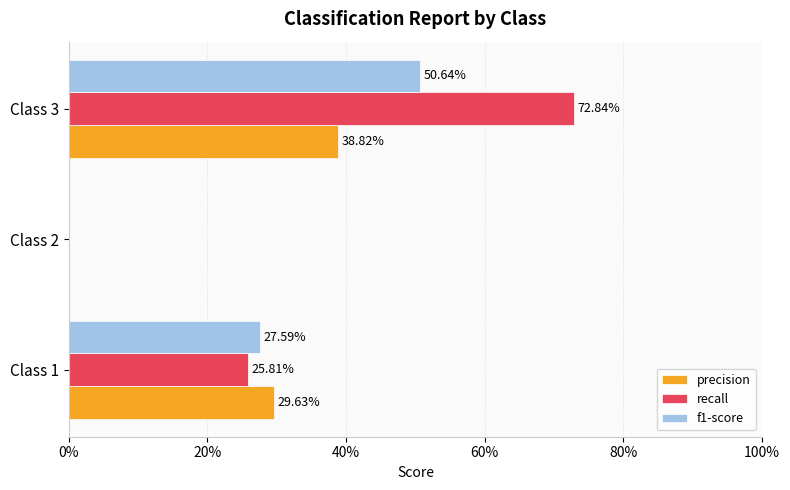

What is the maximum value shown in the chart?

0.7